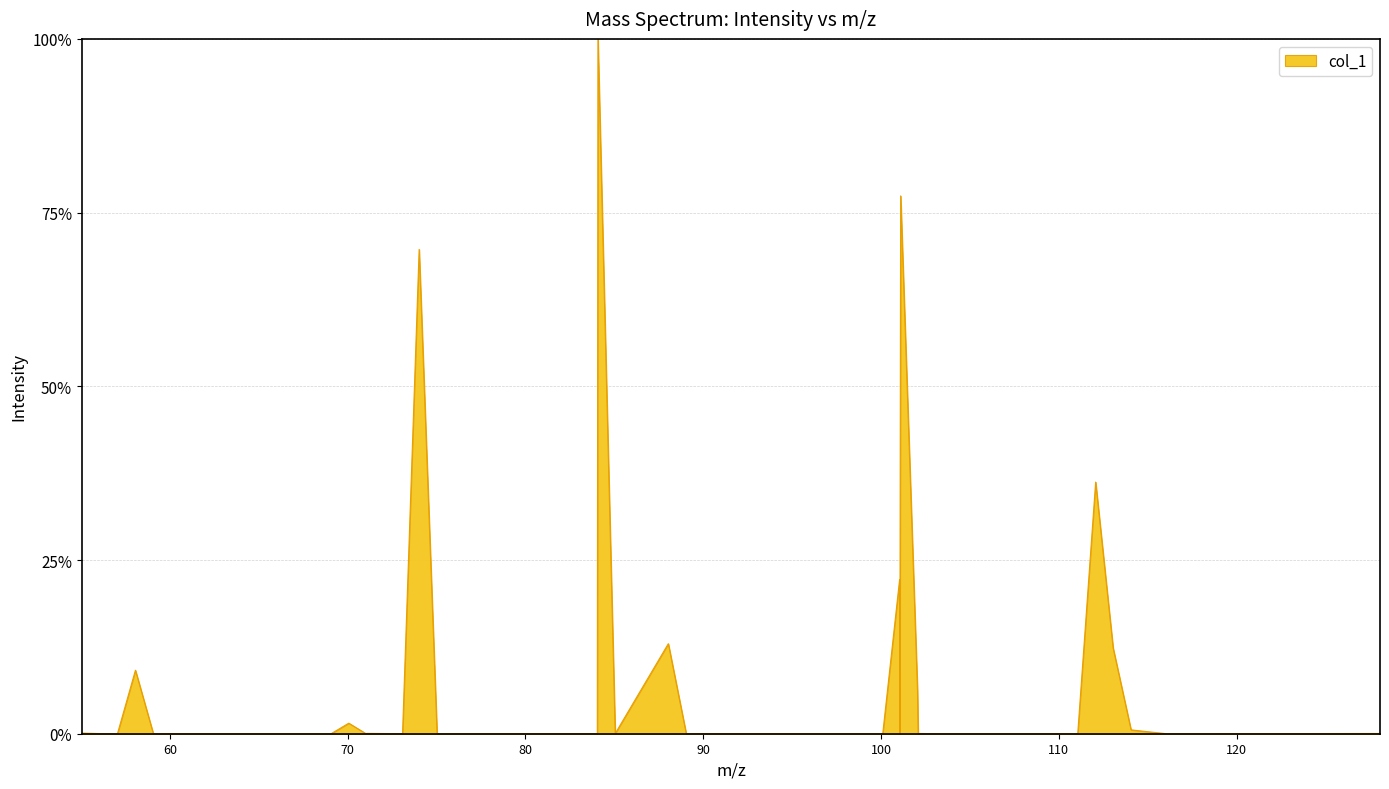

What is the greatest value displayed?

100.0